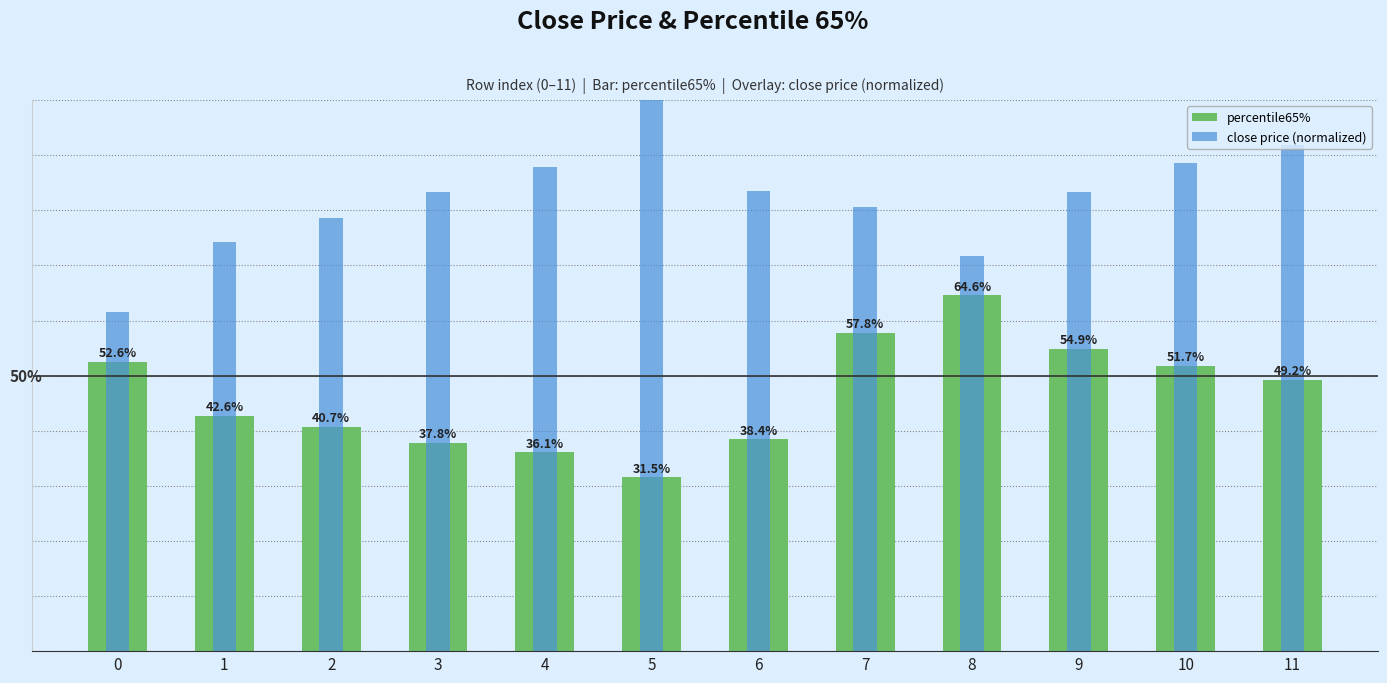

What is the smallest value displayed?

31.5